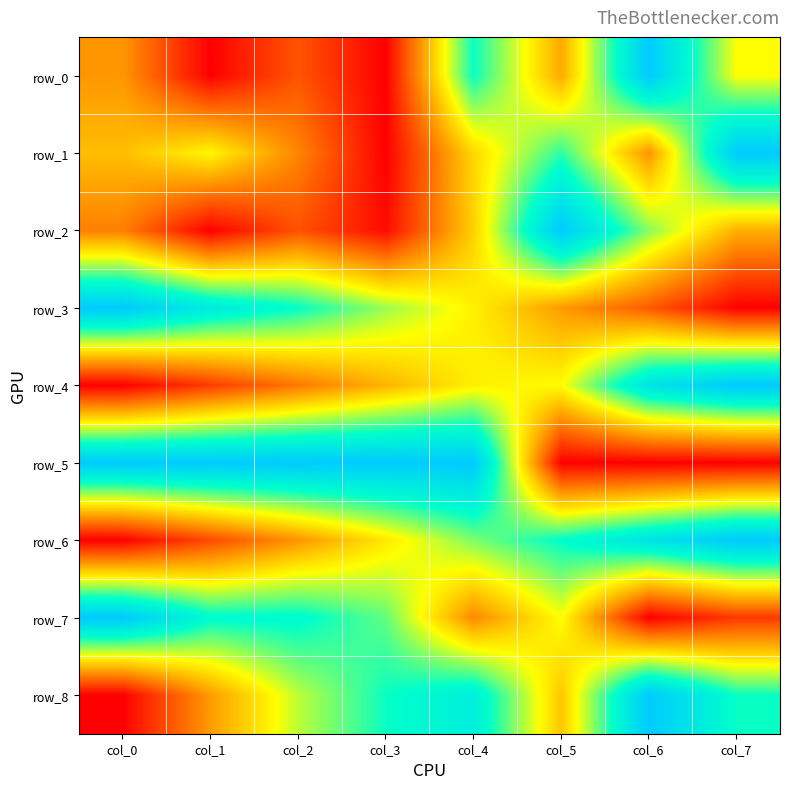

What is the sum of the row_0 values at col_5 and col_6?

1.3